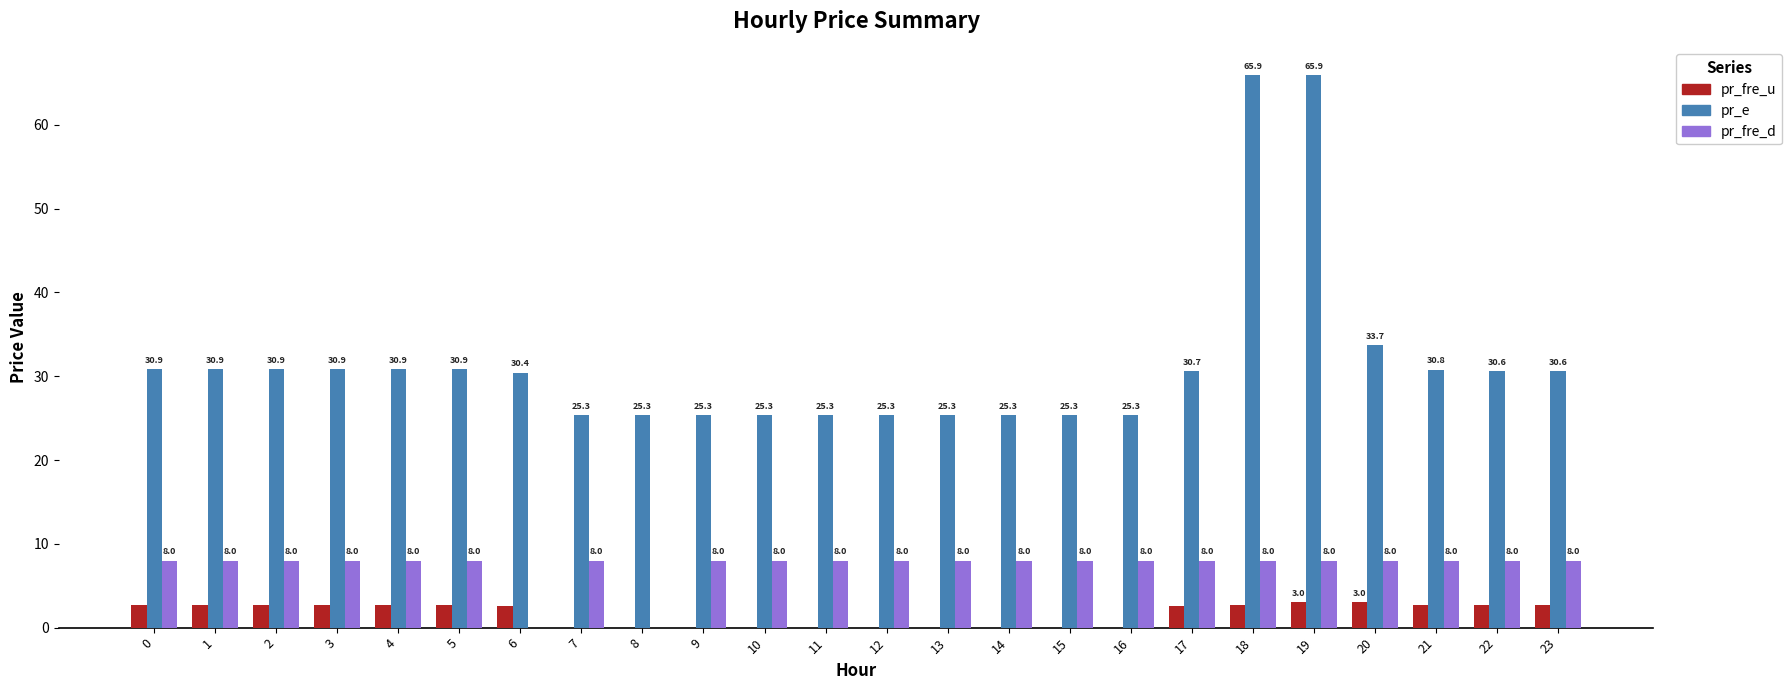

Where is pr_fre_d nearest to the value 4?

8